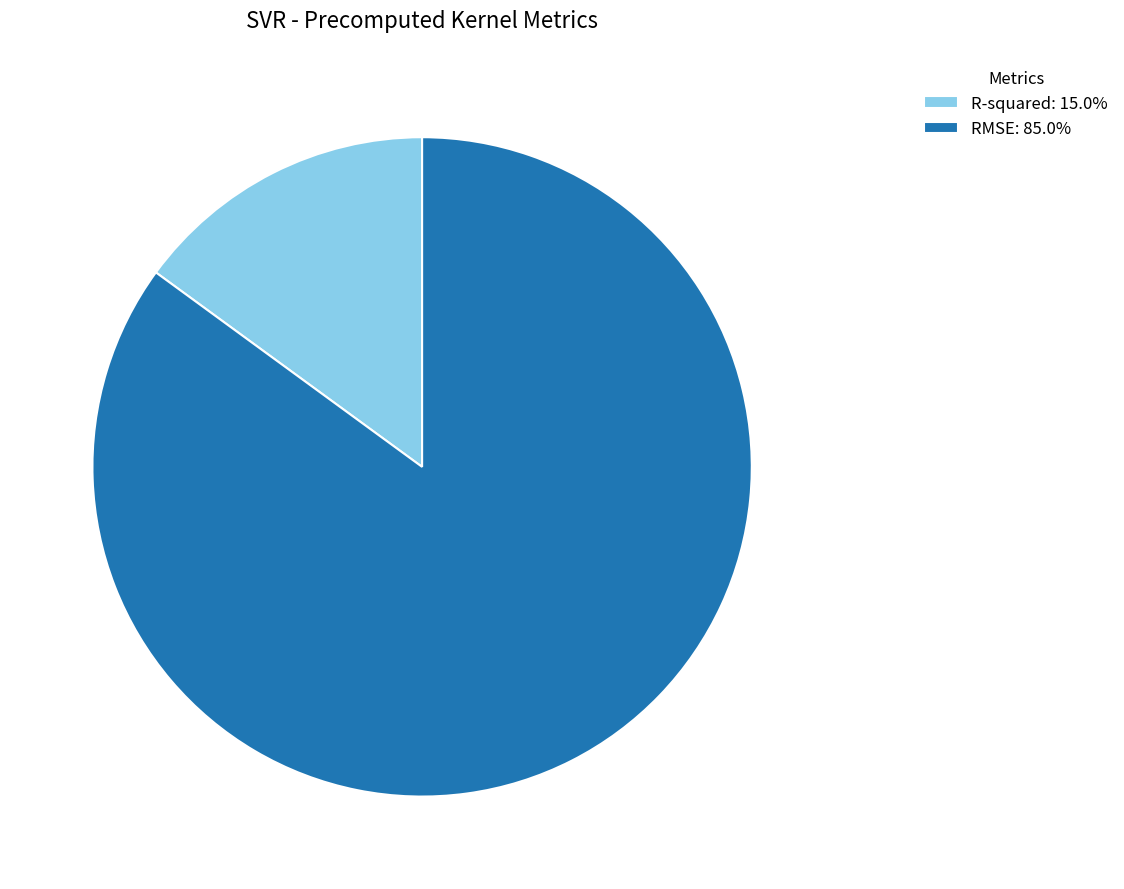

True or false: RMSE accounts for 85% of the total.

True